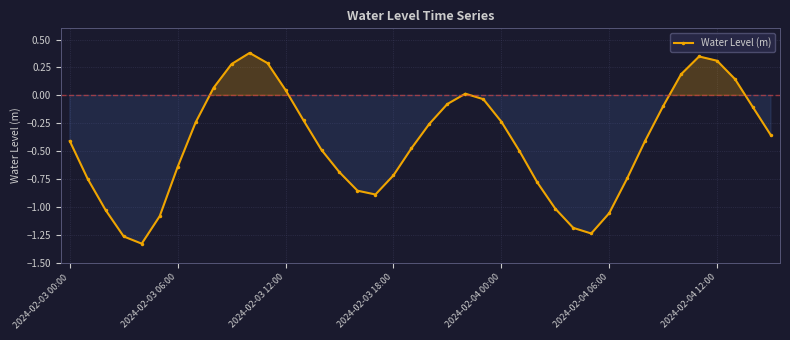

What is the greatest value displayed?

0.4